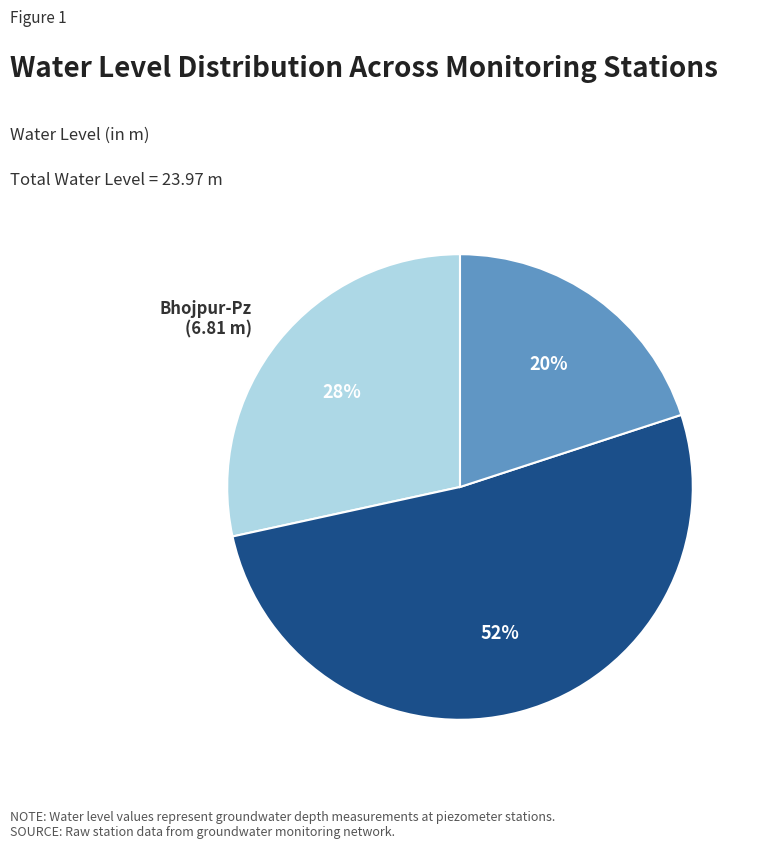

To the nearest percent, what is the combined percentage of Bhojpur-Pz and Garhmukteshwar-Pz?

80%